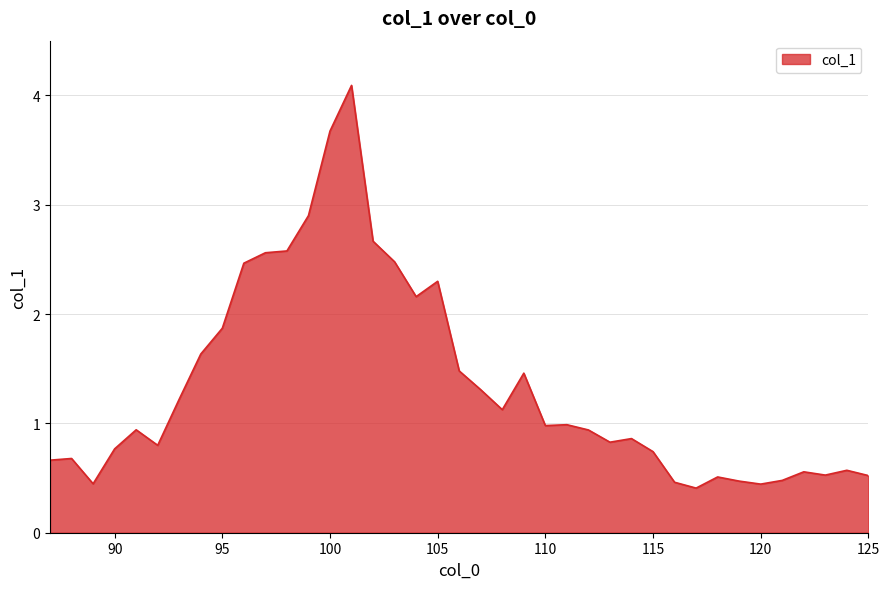

What is the maximum value shown in the chart?

4.1